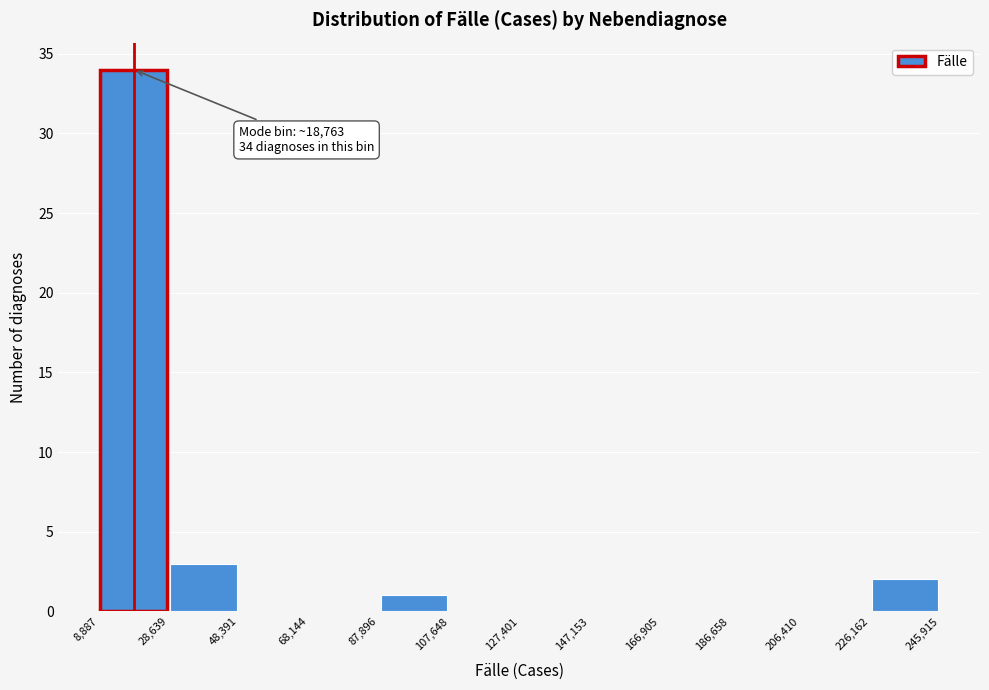

Over which range of the x-axis is the bar tallest?

8,887 to 28,639